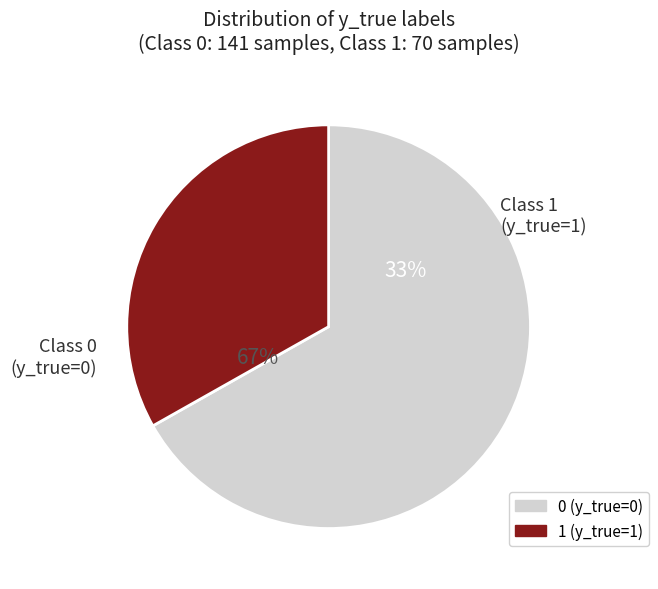

To the nearest percent, what is the difference between the 0 (y_true=0) and 1 (y_true=1) slice percentages?

34%